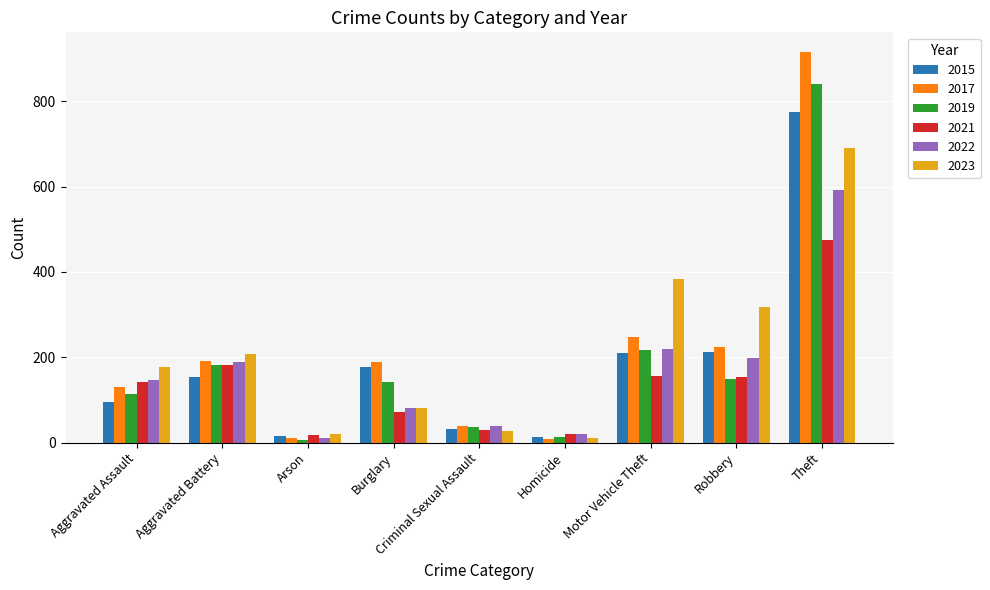

Count the number of categories in the chart.

9